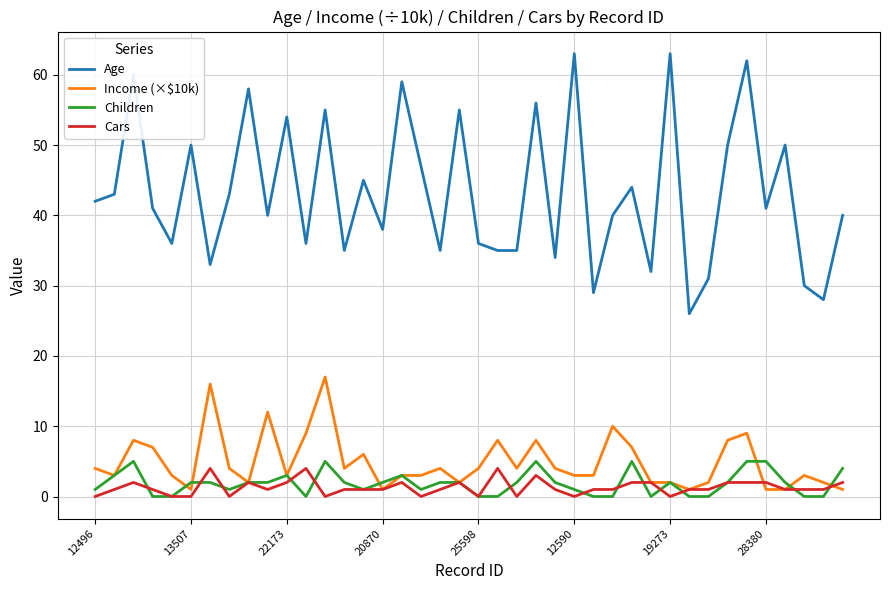

True or false: Cars and Children intersect in this chart.

True